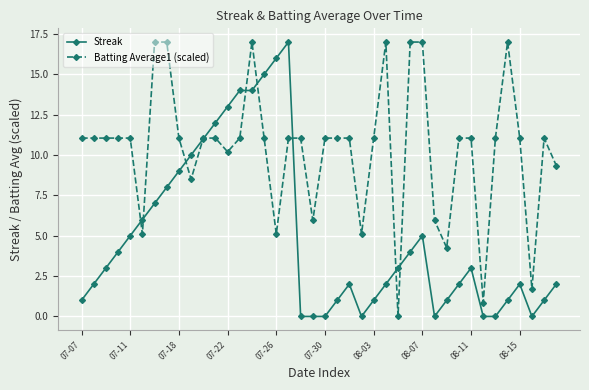

How many data points does each series have?

40